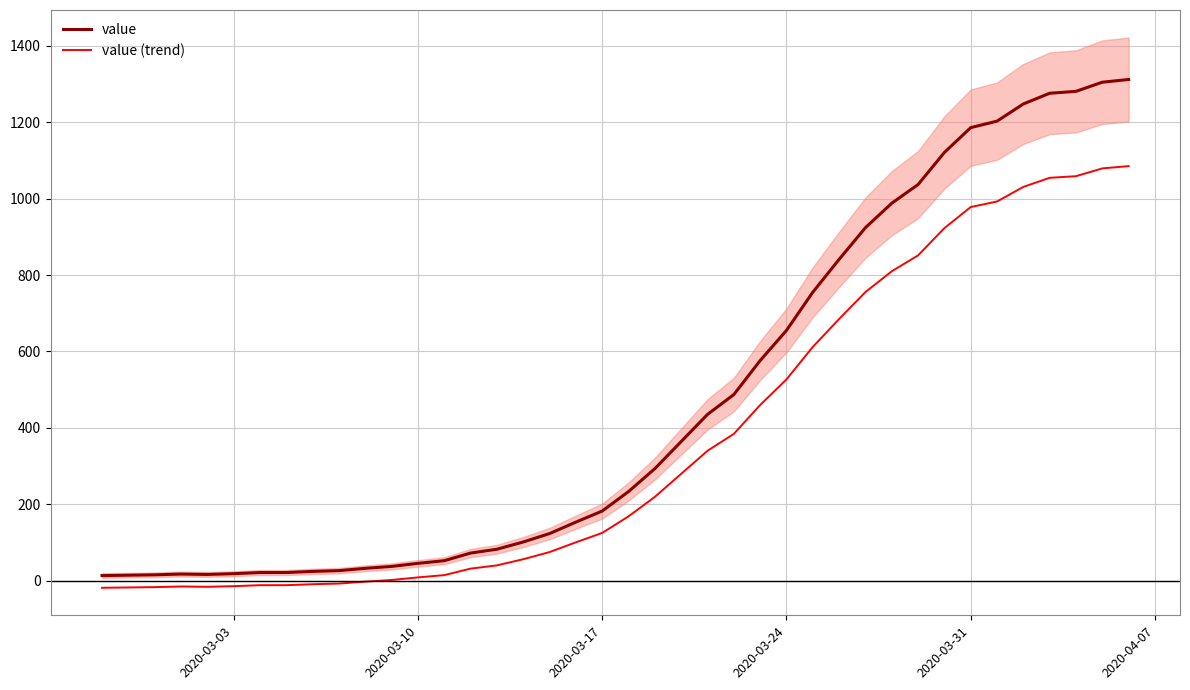

True or false: value (trend) and value intersect in this chart.

False